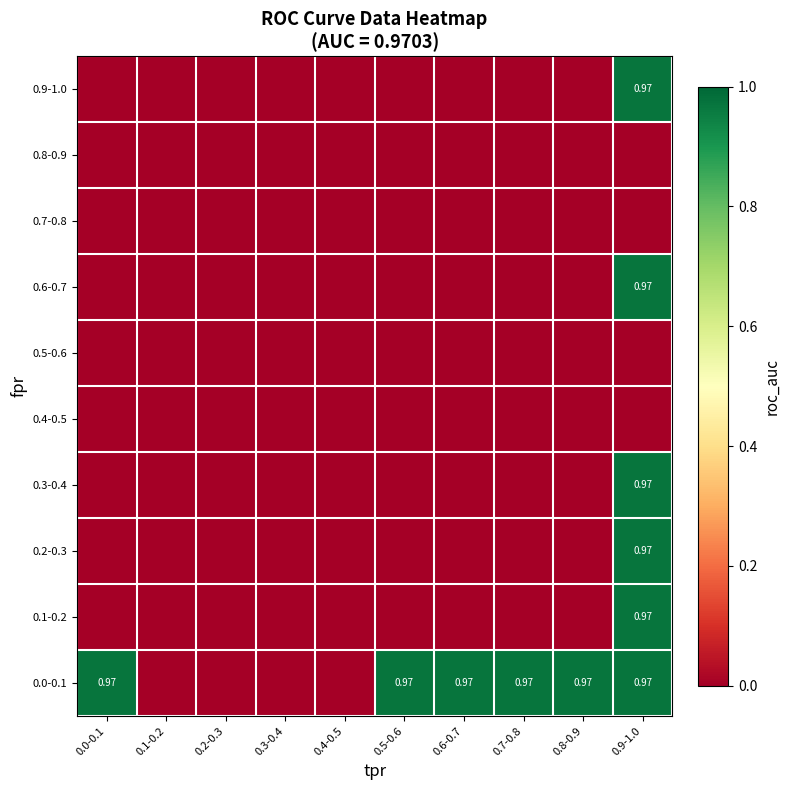

What is the greatest value displayed?

1.0